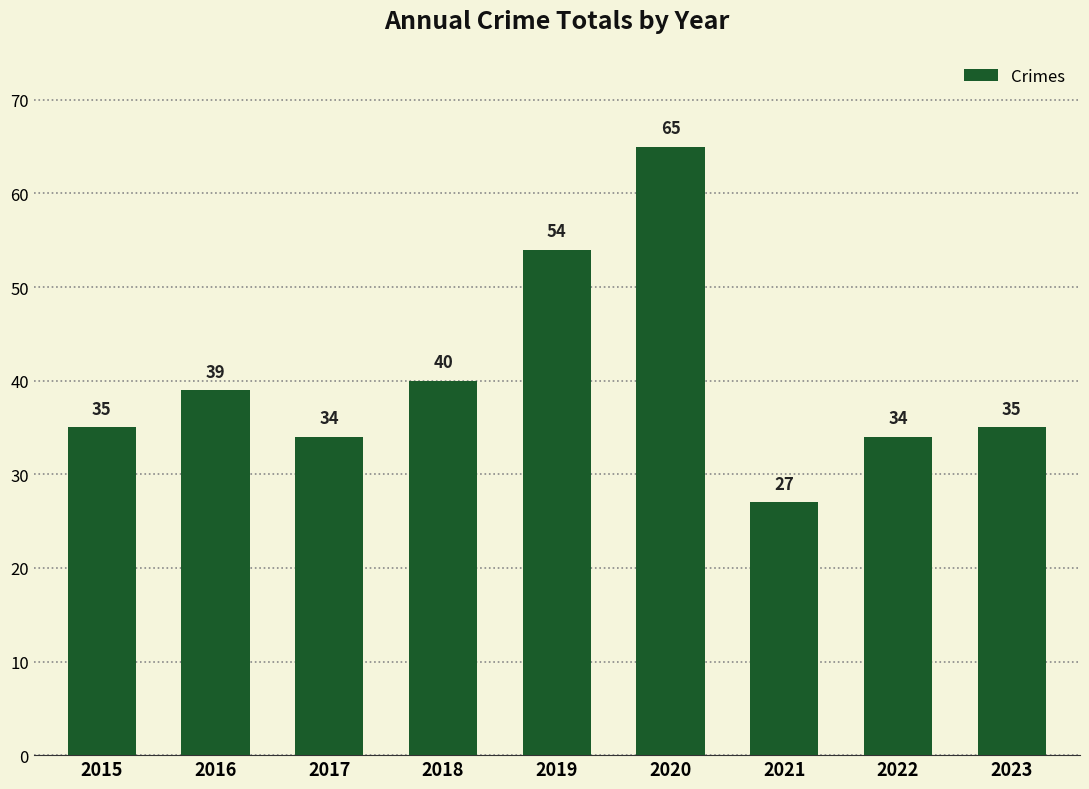

What is the sum of all values?

363